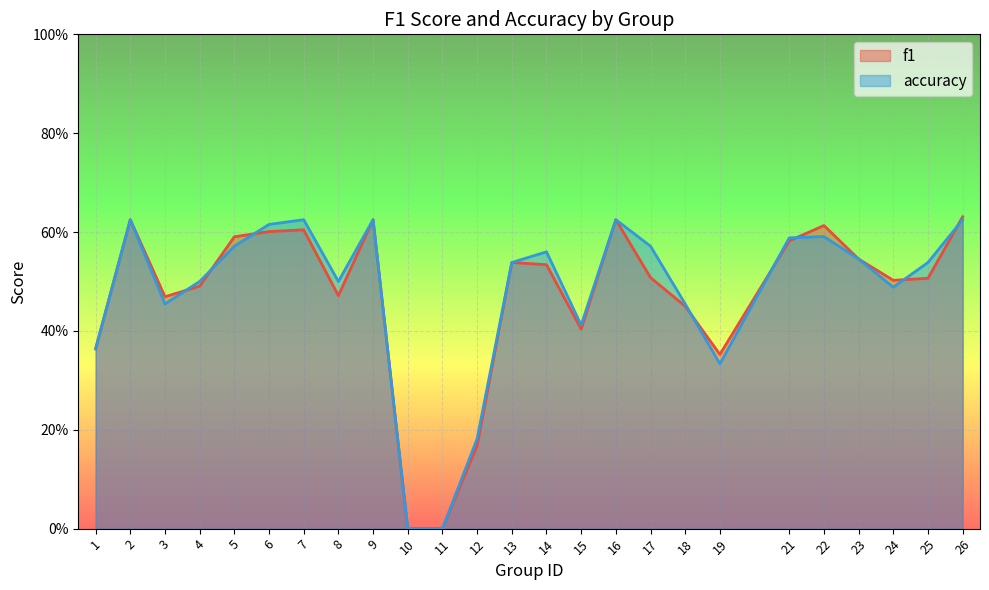

Rank the categories by accuracy value from lowest to highest.

10, 11, 12, 19, 1, 15, 3, 18, 24, 4, 8, 13, 25, 23, 14, 5, 17, 21, 22, 6, 2, 7, 9, 16, 26